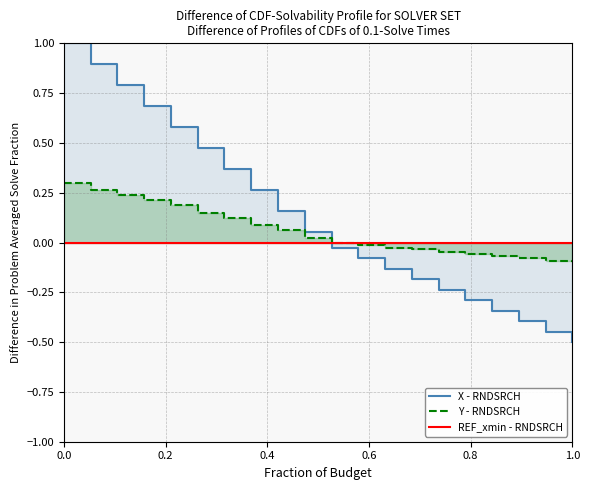

Which series ends up on top after the final intersection of X - RNDSRCH and Y - RNDSRCH?

Y - RNDSRCH